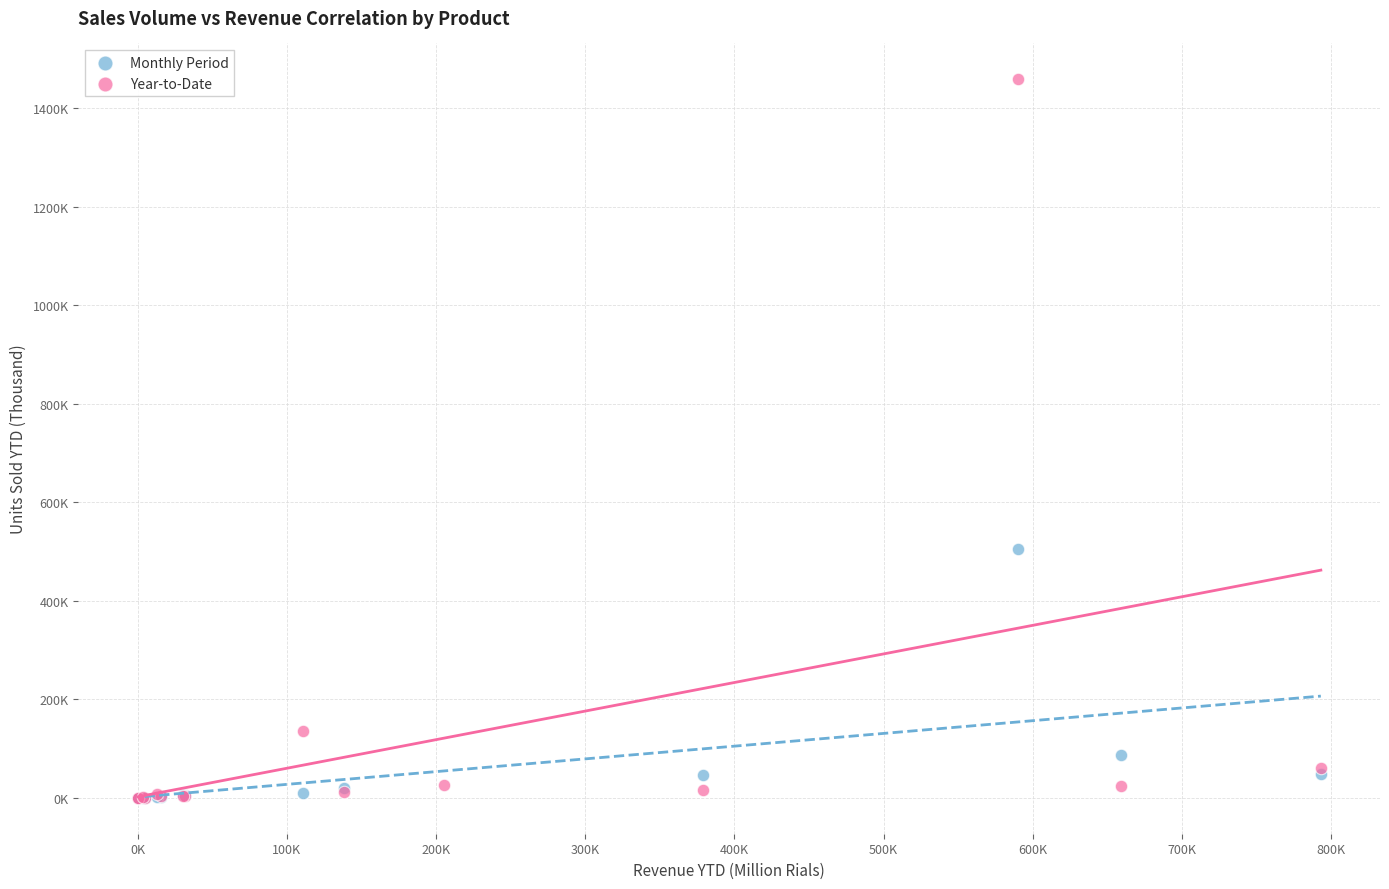

Which series has the widest spread of Y values?

Year-to-Date